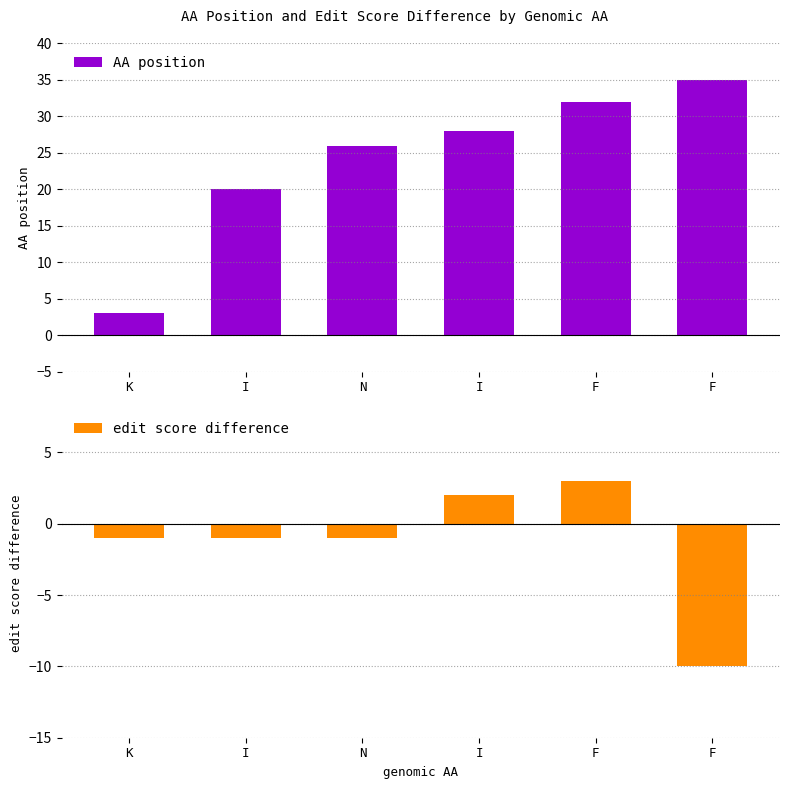

What is the difference between the edit score difference values at N and I?

3